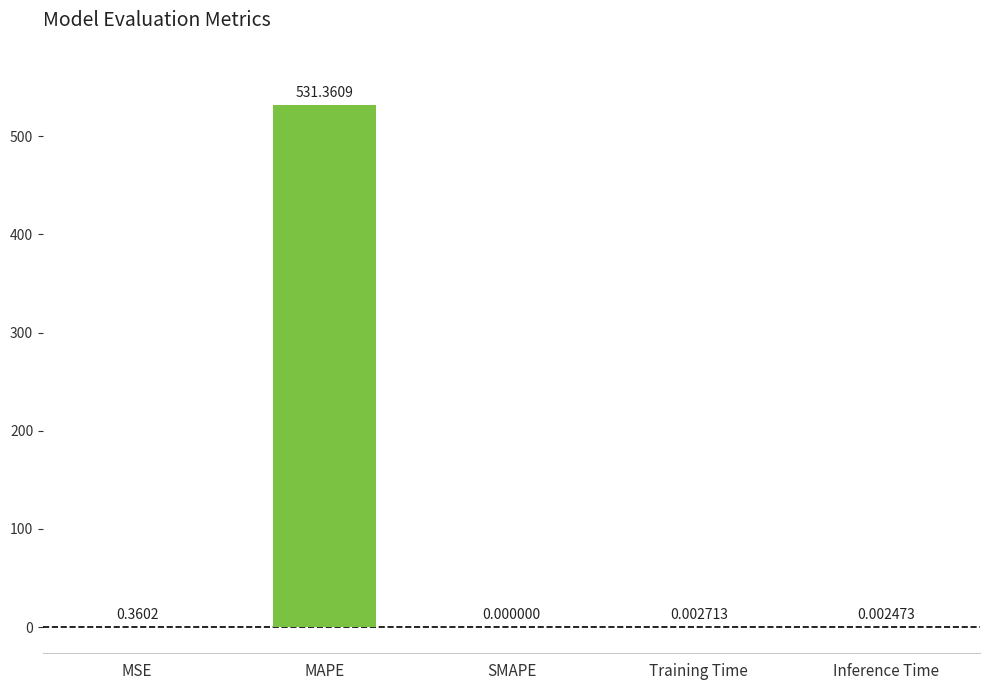

How many positive values are there?

4